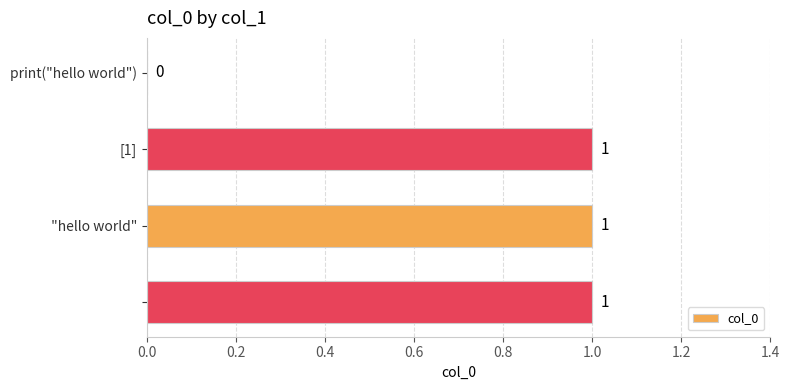

How many data points does each series have?

4